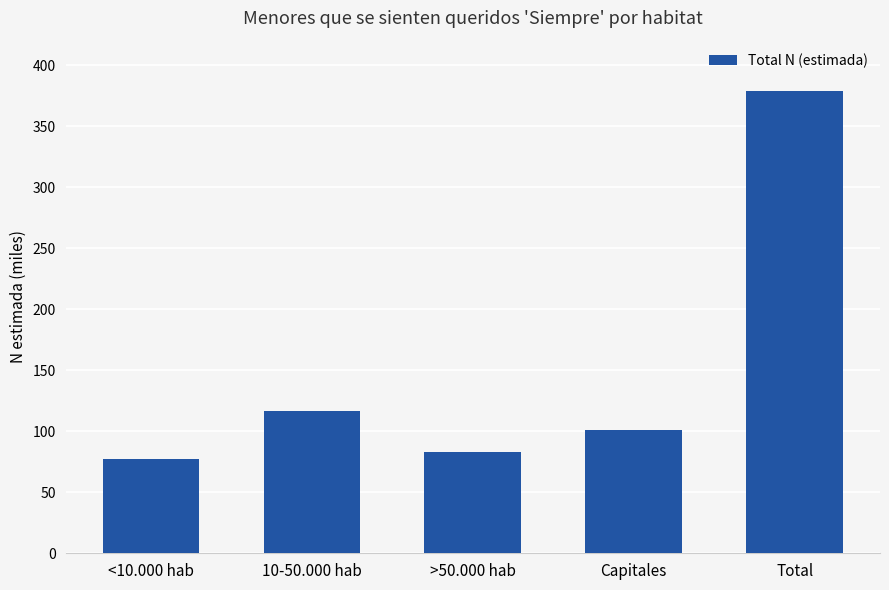

Does the chart contain any negative values?

No